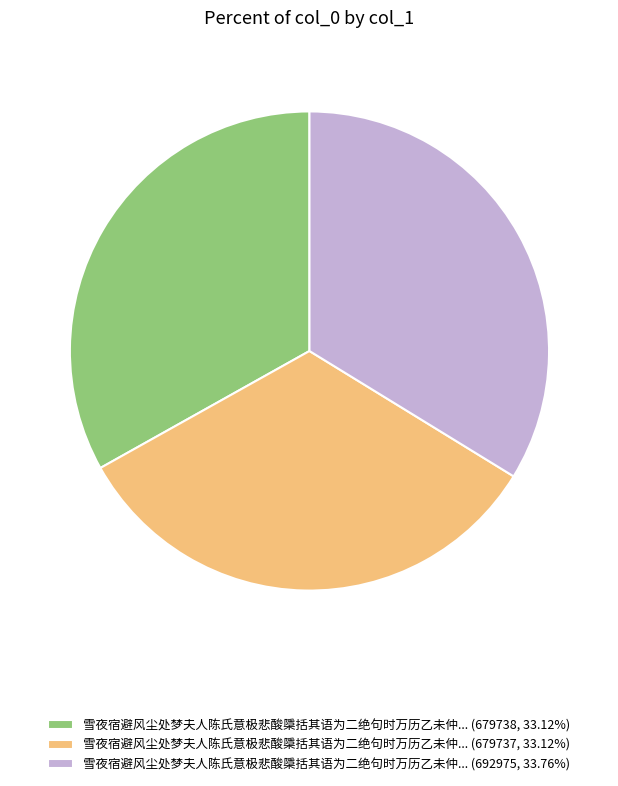

What is the ratio of the value at 雪夜宿避风尘处梦夫人陈氏意极悲酸檃括其语为二绝句时万历乙未仲... (679738, 33.12%) to the value at 雪夜宿避风尘处梦夫人陈氏意极悲酸檃括其语为二绝句时万历乙未仲... (679737, 33.12%)?

1.0